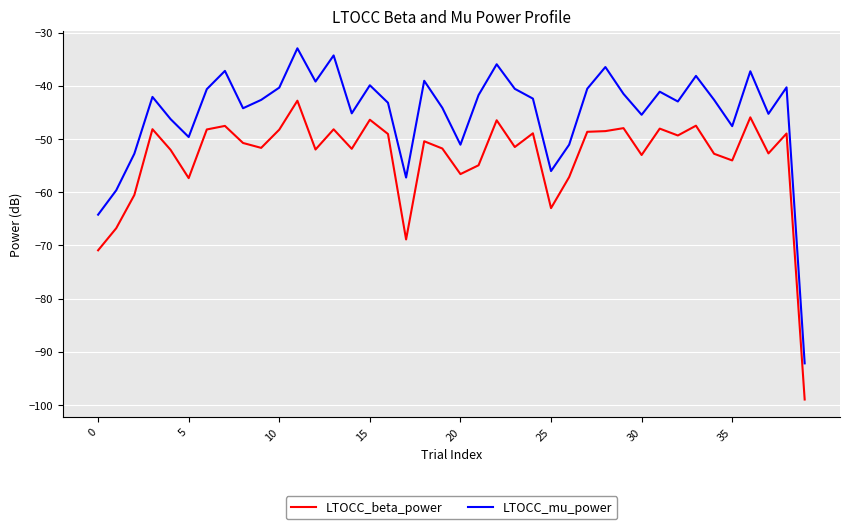

Which series has the largest total across all categories?

LTOCC_mu_power